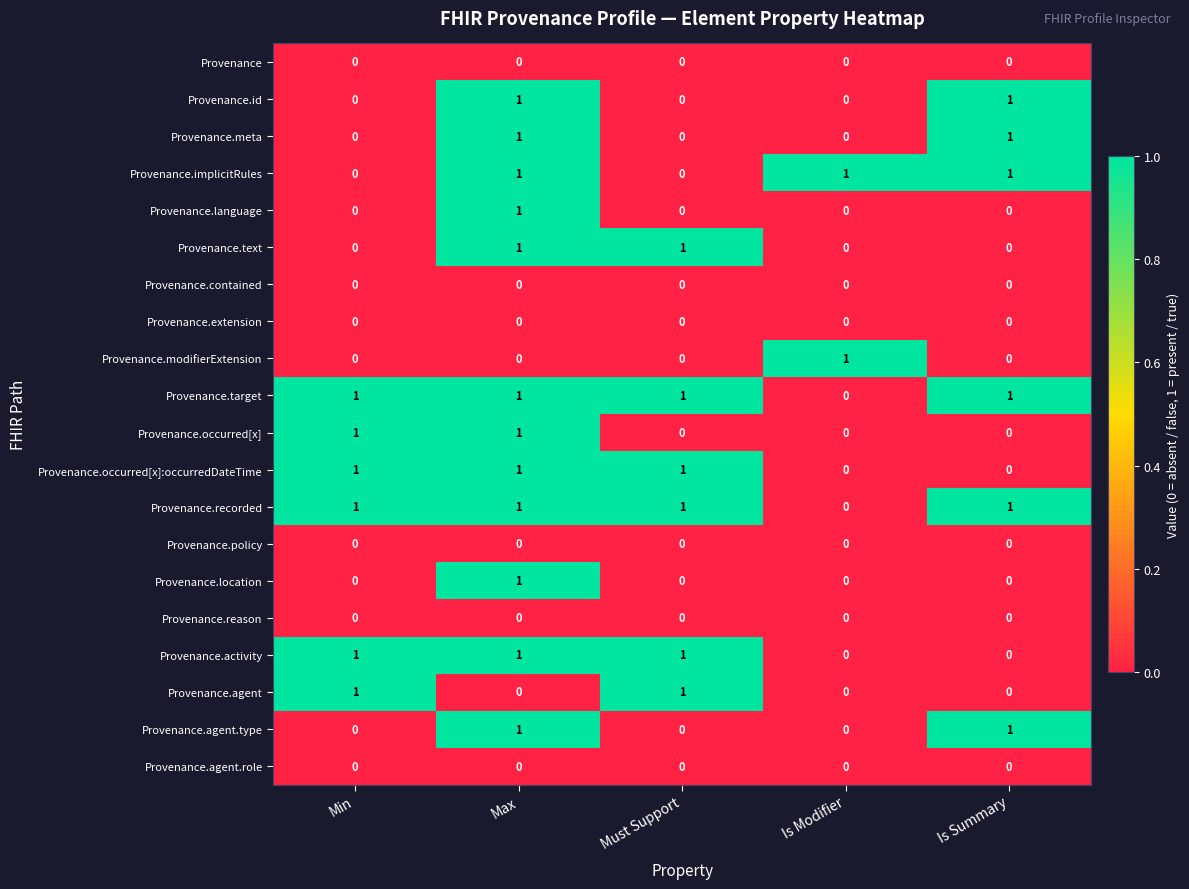

What is the spread (max minus min) of values at Is Modifier?

1